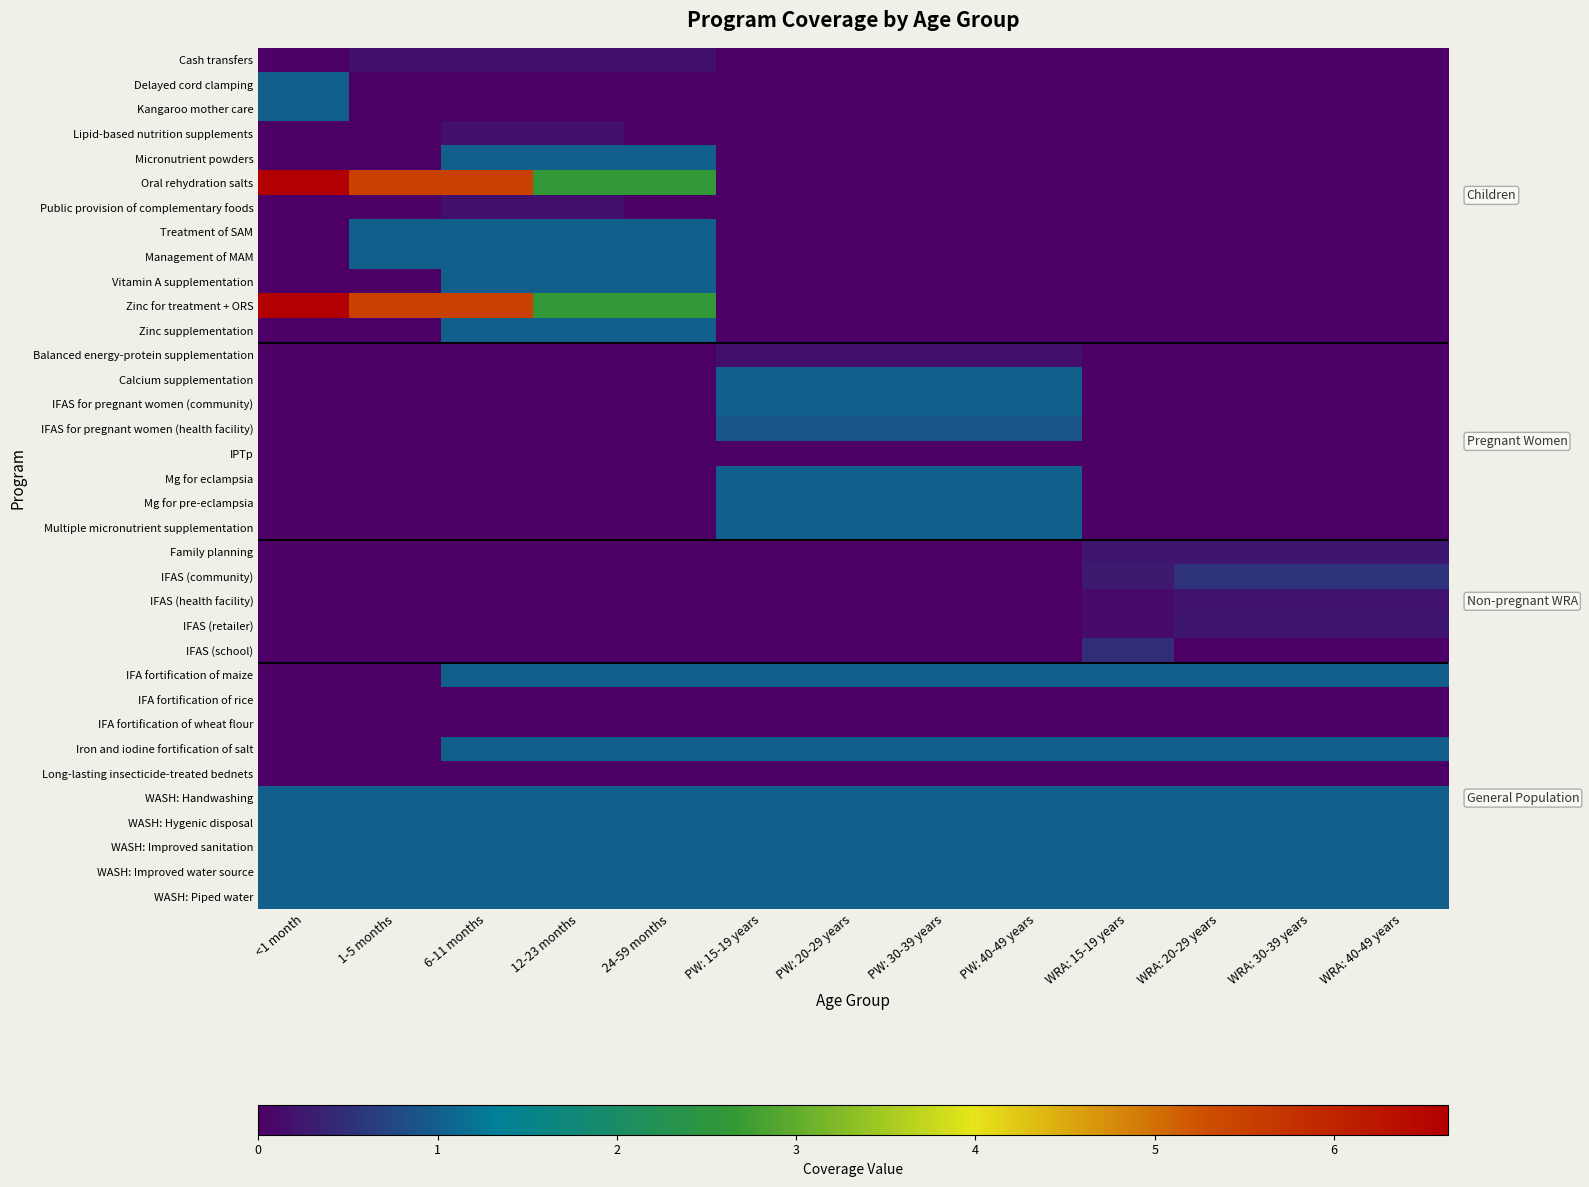

List the series in order of their peak value, highest first.

Oral rehydration salts, Zinc for treatment + ORS, Delayed cord clamping, Kangaroo mother care, Micronutrient powders, Treatment of SAM, Management of MAM, Vitamin A supplementation, Zinc supplementation, Calcium supplementation, IFAS for pregnant women (community), Mg for eclampsia, Mg for pre-eclampsia, Multiple micronutrient supplementation, Iron and iodine fortification of salt, WASH: Handwashing, WASH: Hygenic disposal, WASH: Improved sanitation, WASH: Improved water source, WASH: Piped water, IFA fortification of maize, IFAS for pregnant women (health facility), IFAS (community), IFAS (school), IFAS (retailer), Family planning, IFAS (health facility), Cash transfers, Lipid-based nutrition supplements, Public provision of complementary foods, Balanced energy-protein supplementation, IPTp, IFA fortification of rice, IFA fortification of wheat flour, Long-lasting insecticide-treated bednets